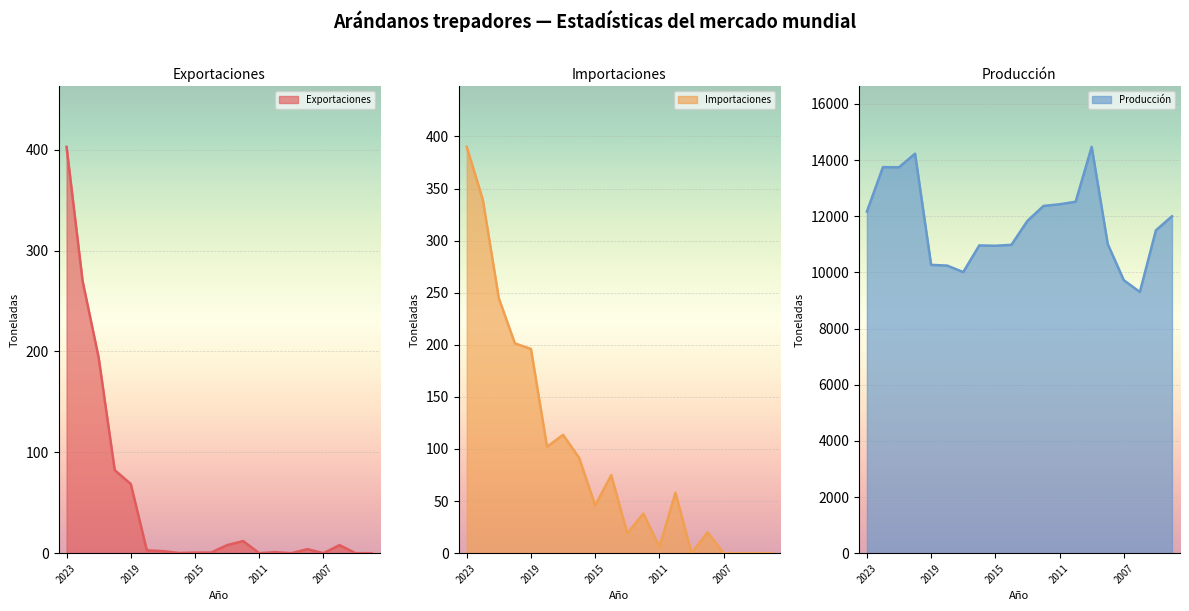

What is the approximate value of Importaciones at 2016?

91.5